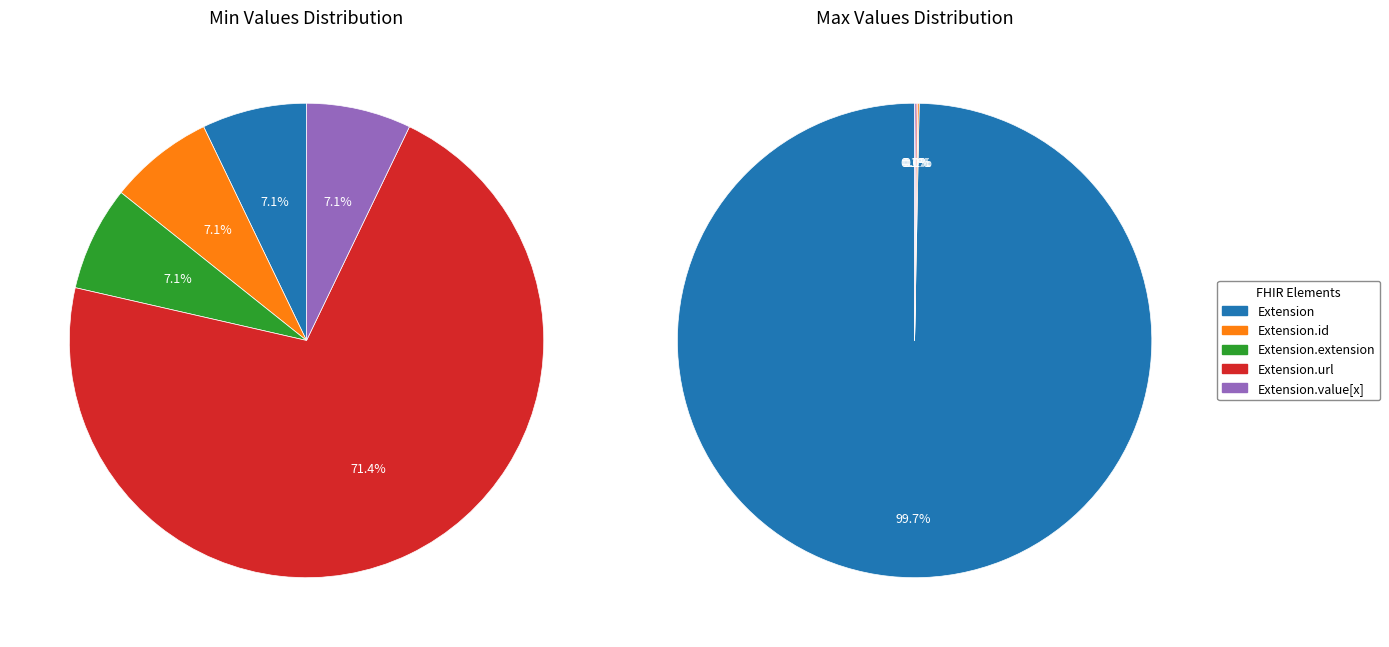

Which has a higher value, Extension.id or Extension.extension?

Extension.id